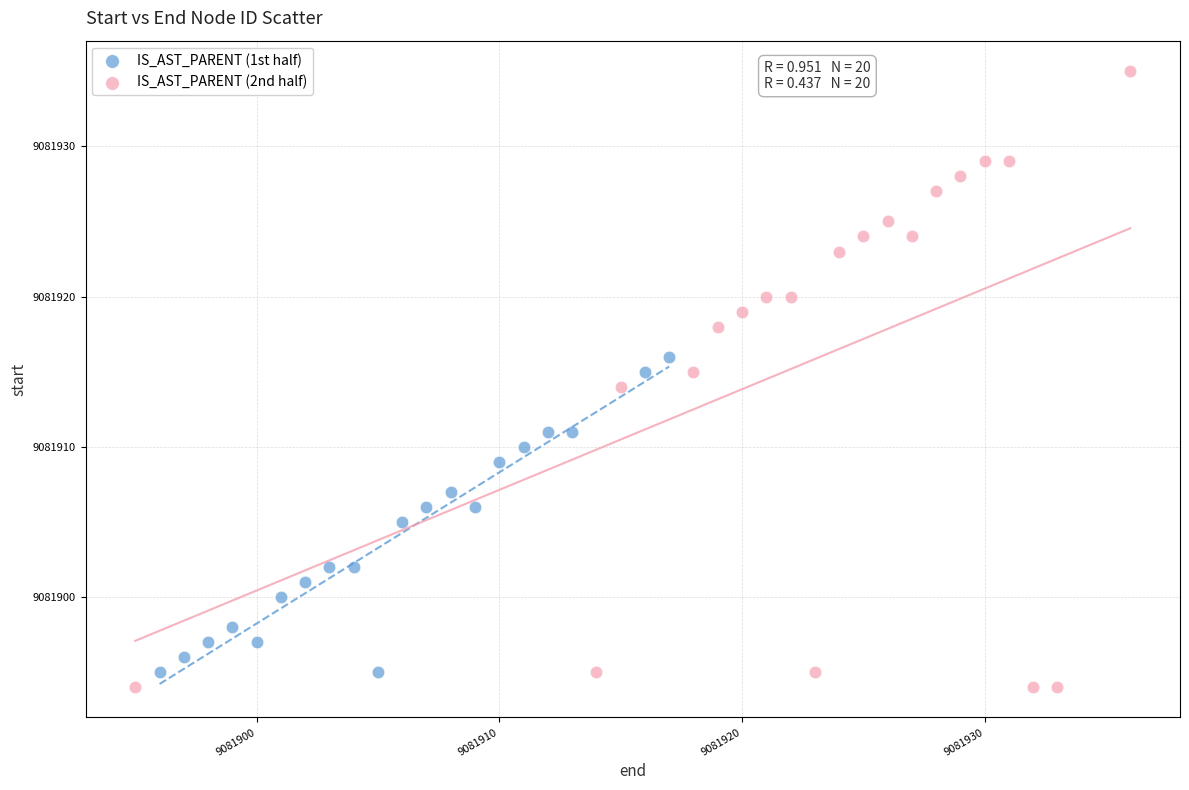

Which series has the widest spread of Y values?

IS_AST_PARENT (2nd half)